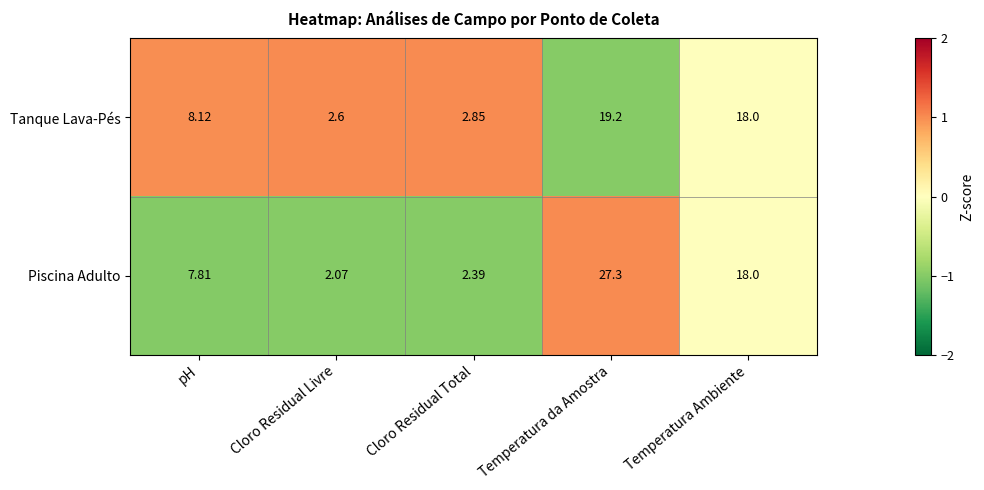

Rank the categories by Tanque Lava-Pés value from lowest to highest.

Cloro Residual Livre, Cloro Residual Total, pH, Temperatura Ambiente, Temperatura da Amostra